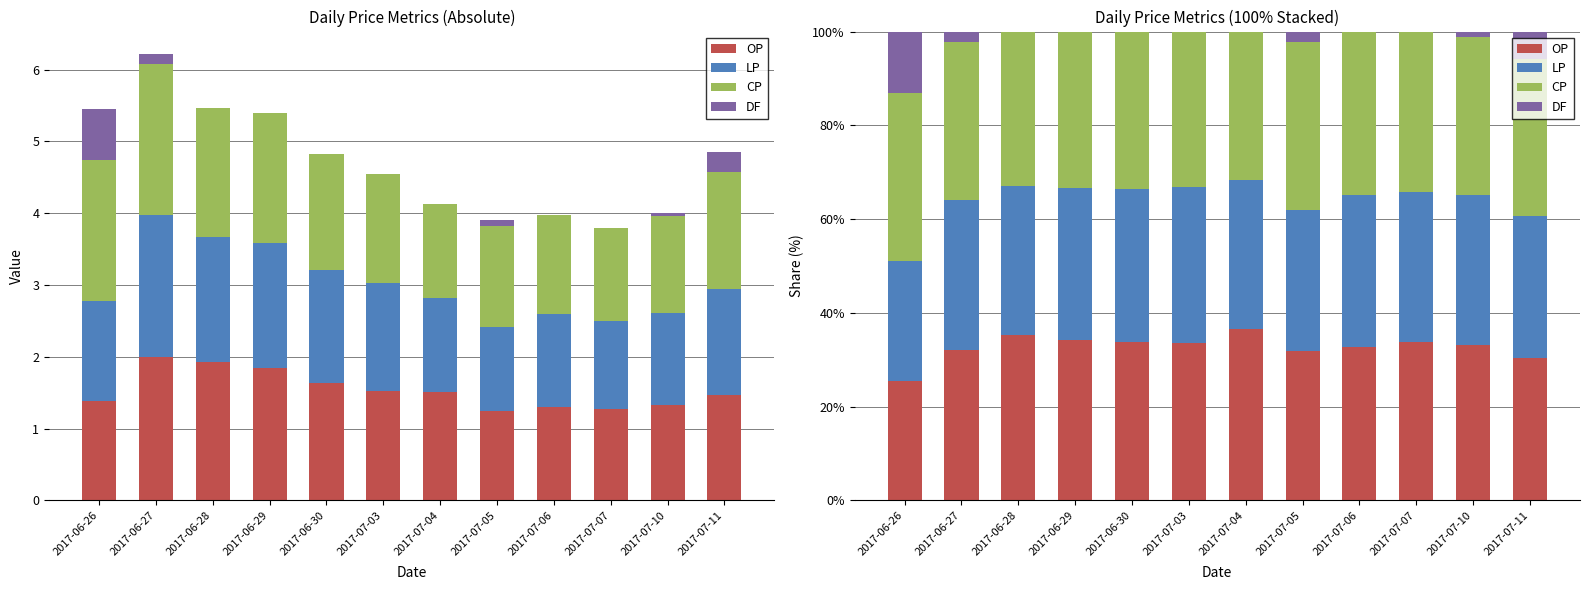

What is the label of the 2nd bar from the left?

2017-06-27